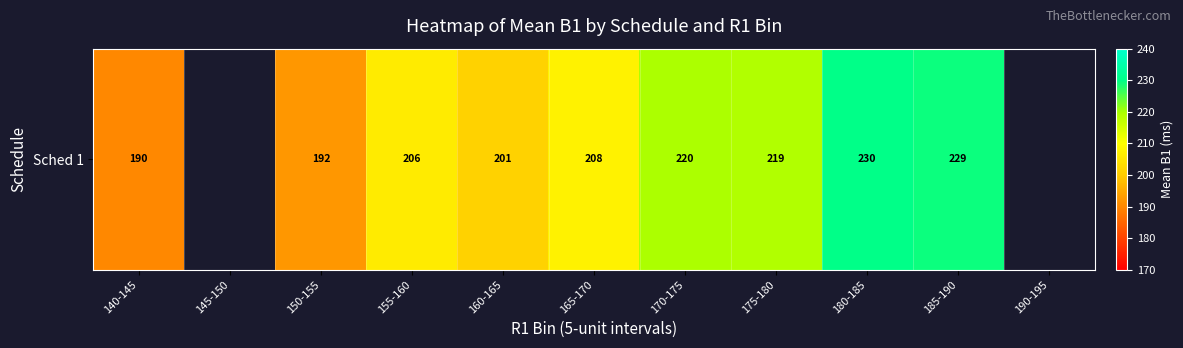

How many positive values are there?

9